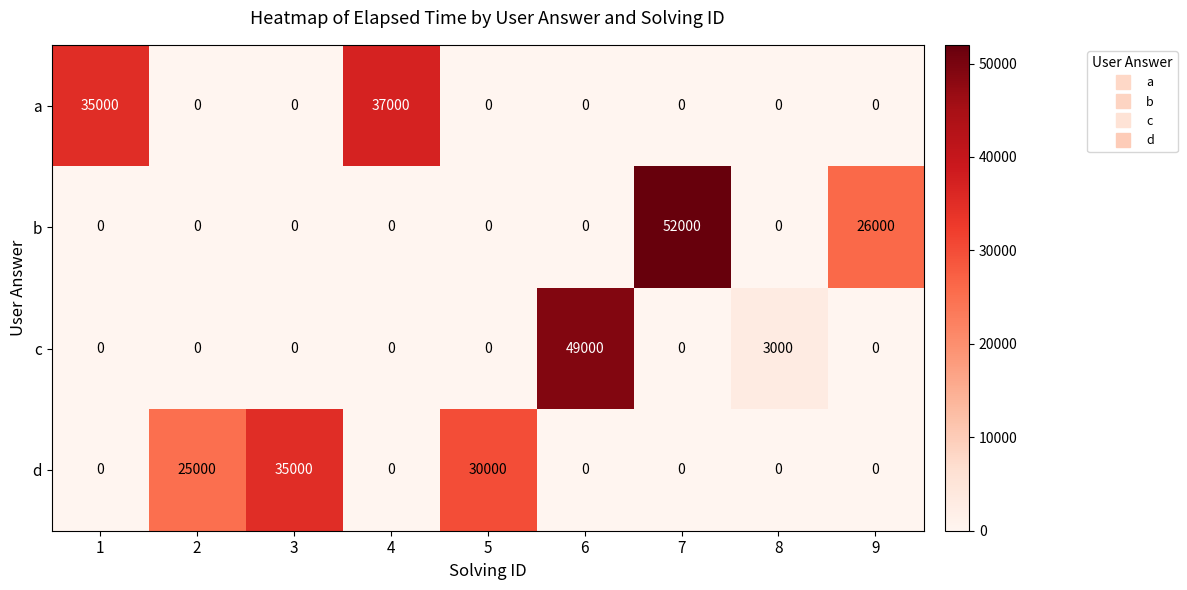

What is the average value of the b series?

8667